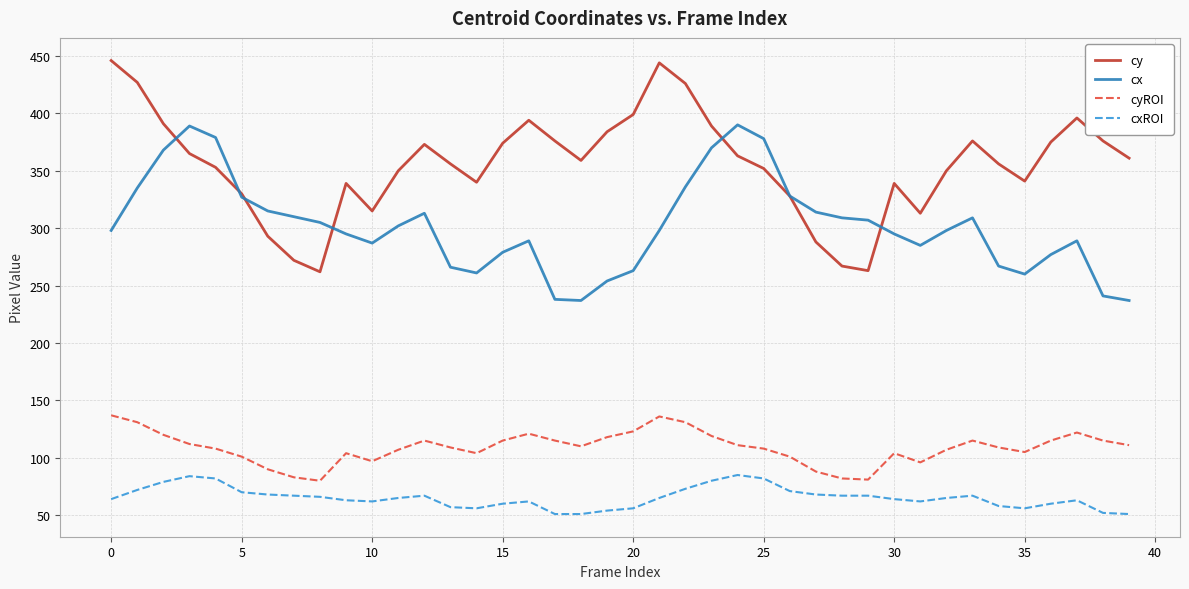

What is the maximum value shown in the chart?

446